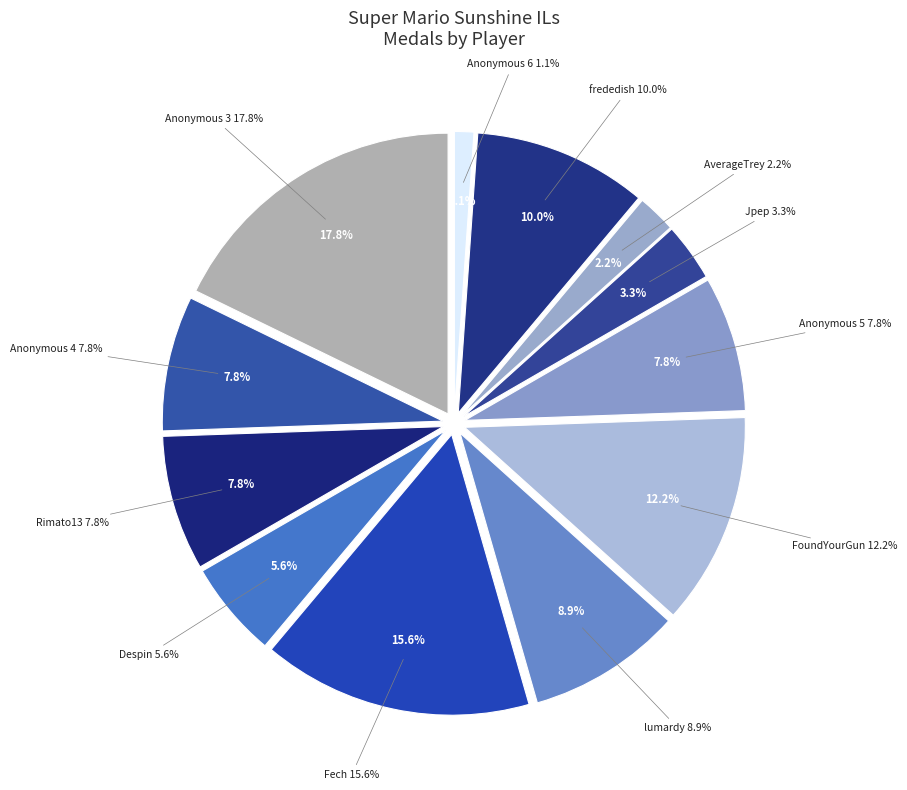

What is the largest slice in the pie chart?

Anonymous 3